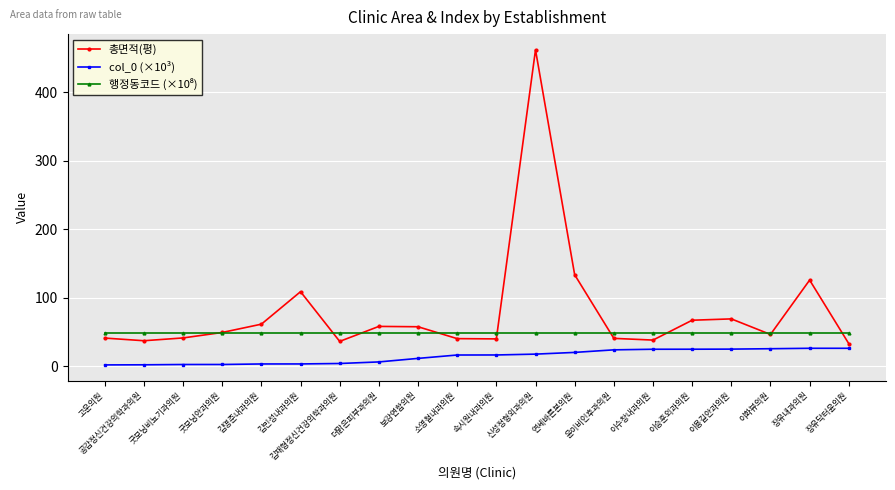

Which series changed the most between 김민성내과의원 and 신성정형외과의원?

총면적(평)